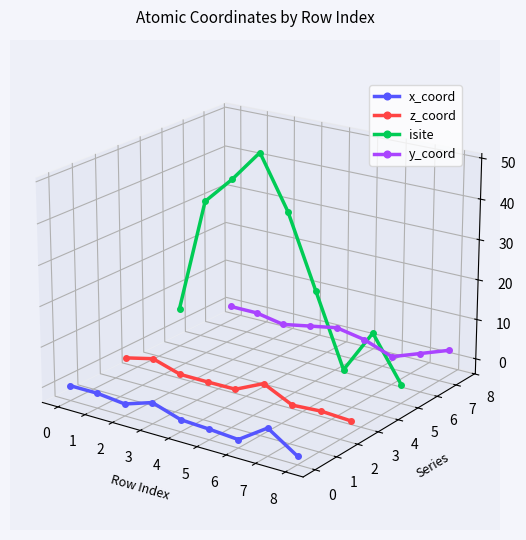

Which series has the largest total across all categories?

isite